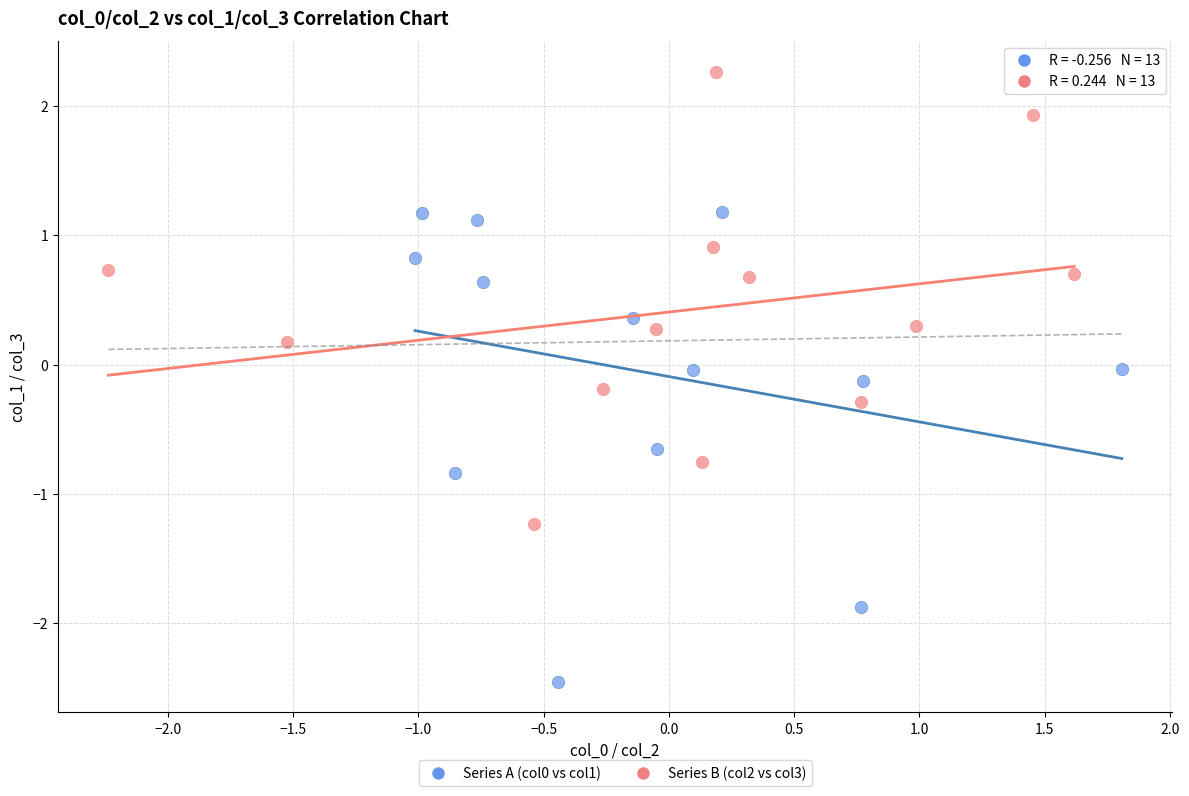

Which series contains the highest Y value?

Series B (col2 vs col3)